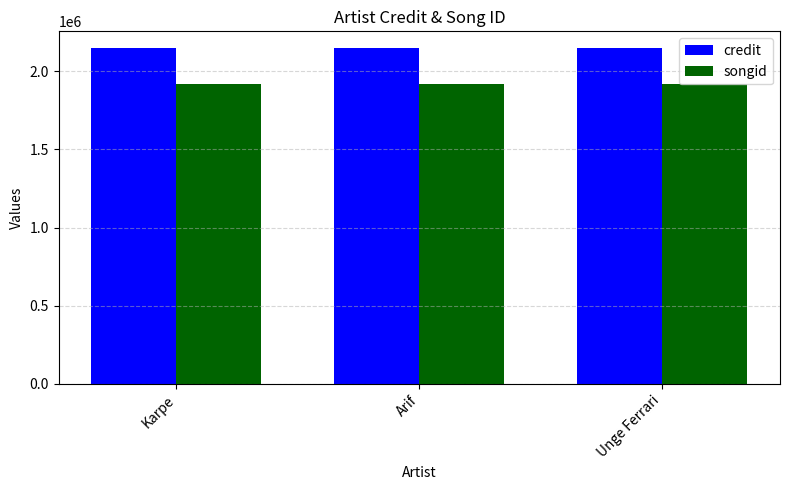

How many series are shown in this chart?

2